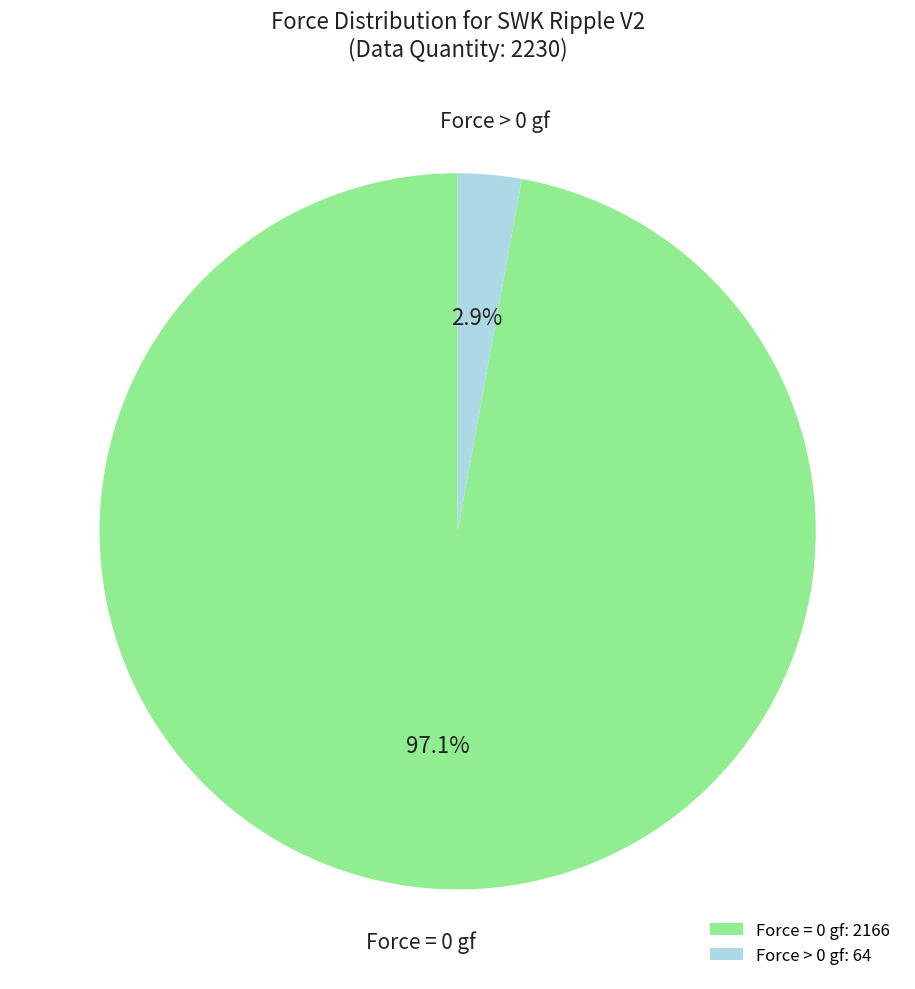

What is the total percentage of Force > 0 gf: 64 and Force = 0 gf: 2166?

100.0%